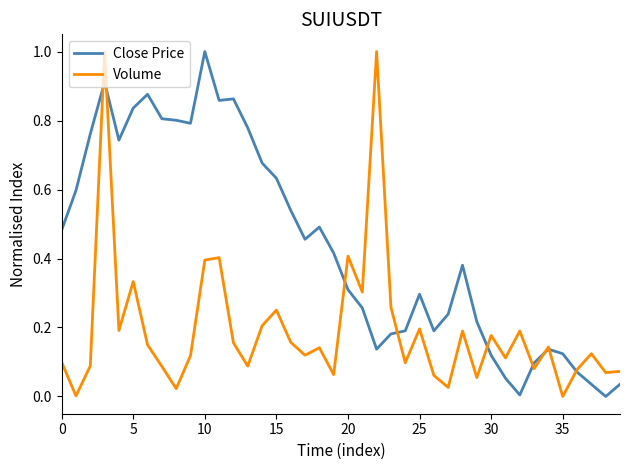

Rank the series by their average value, from highest to lowest.

Close Price, Volume